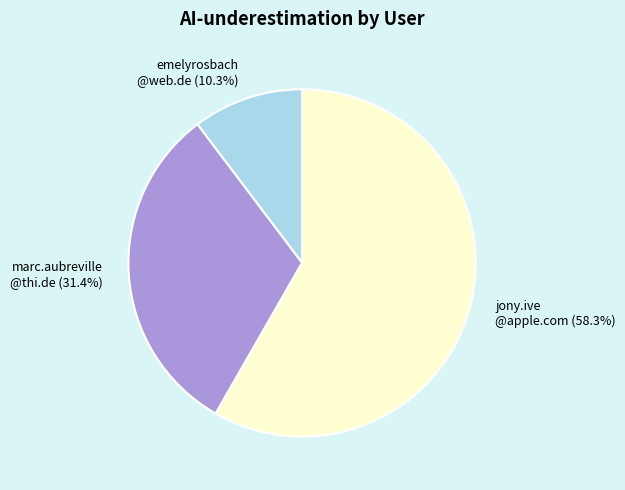

Does any single category account for the majority?

Yes